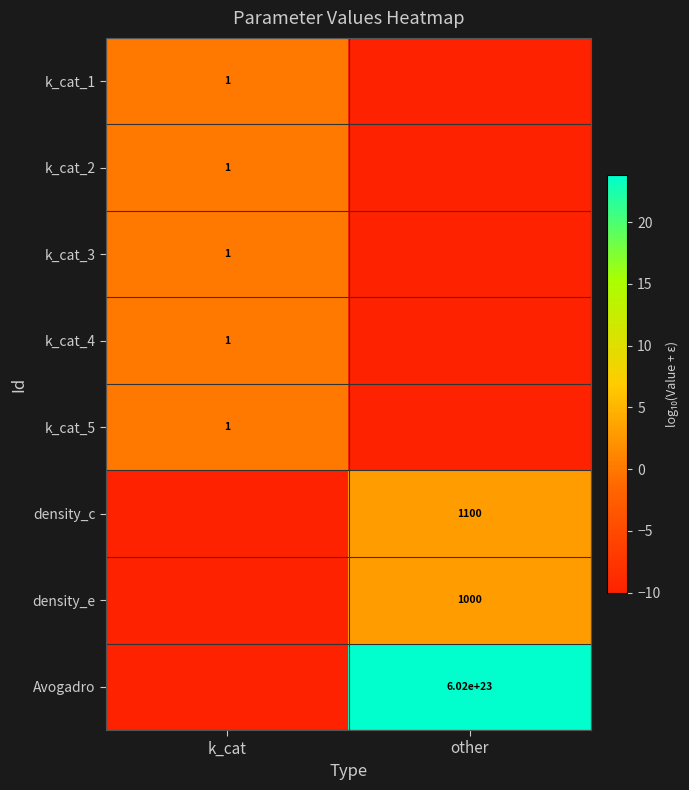

The value of k_cat_2 at k_cat is 0. True or false?

False